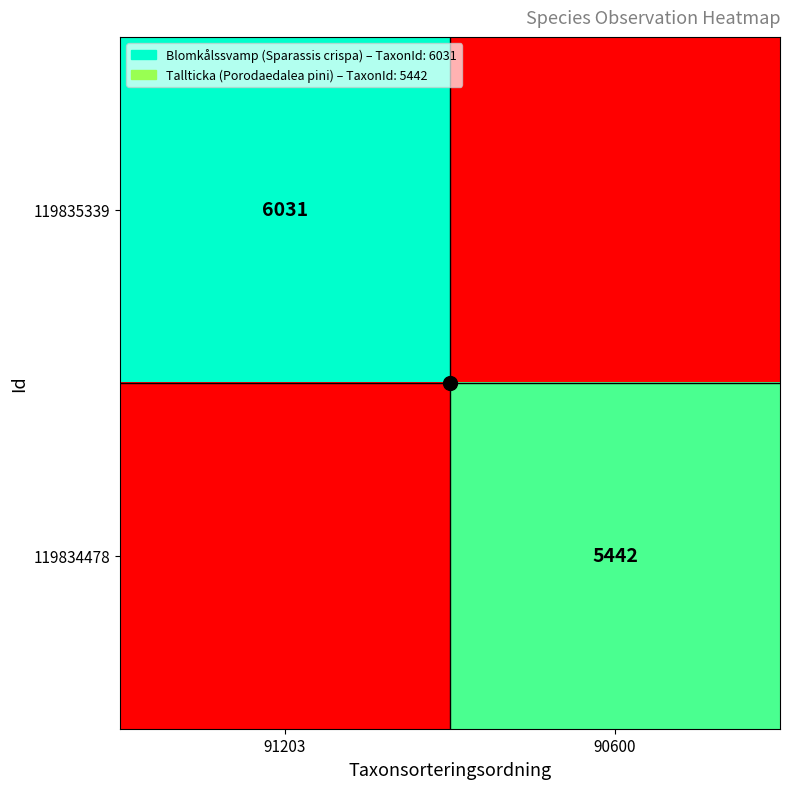

What is the average value of the 119835339 series?

3016